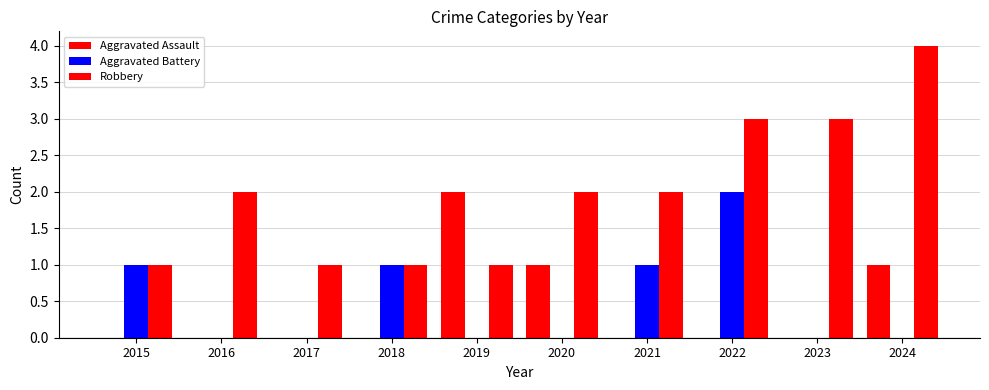

What is the total value across all series at 2017?

1